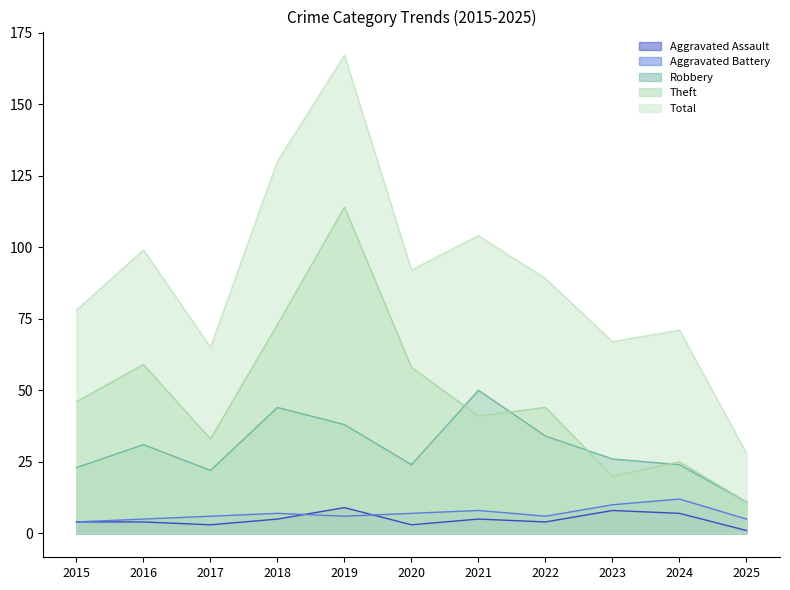

At which label does Aggravated Assault first exceed 4?

2018